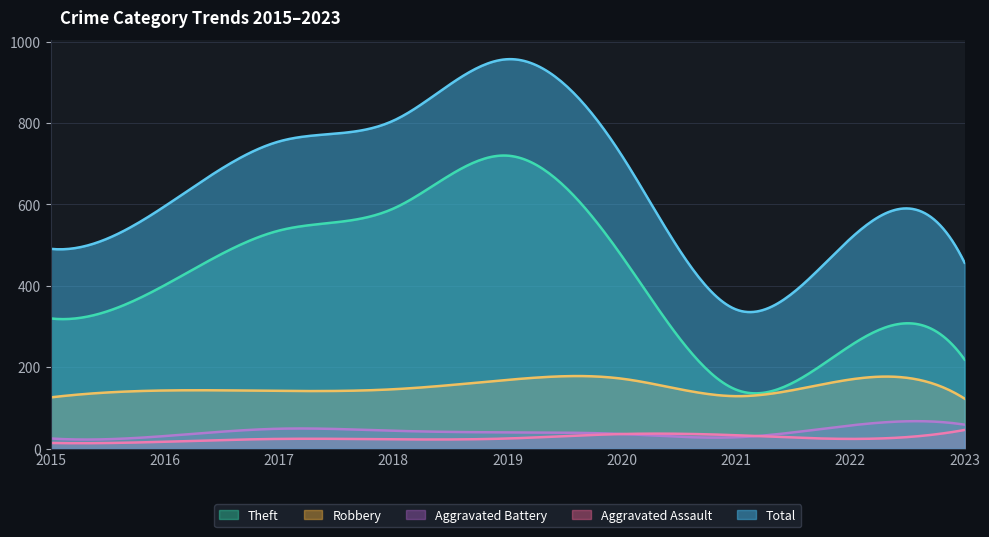

Which series changed the most between 2022 and 2023?

Total